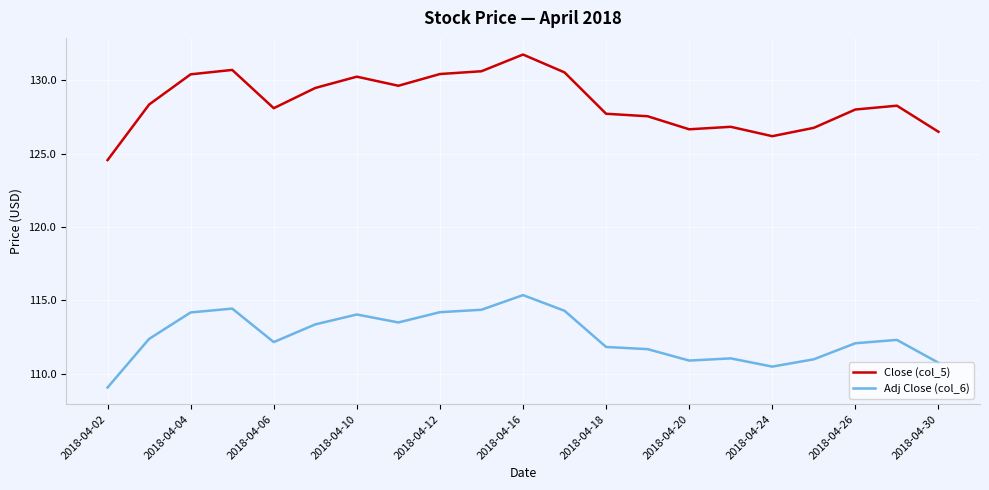

List the series in order of their overall mean, highest first.

Close (col_5), Adj Close (col_6)